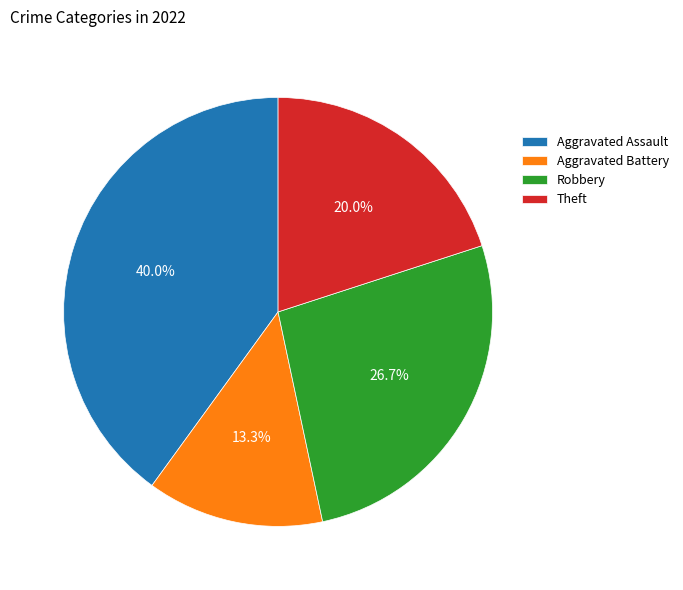

To the nearest percent, what is the difference between the largest and smallest slice percentages?

27%